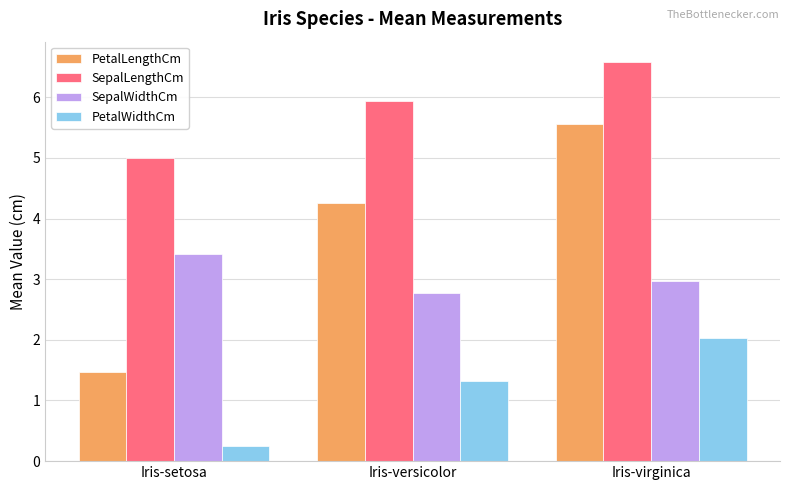

How many bars are there in each group?

4